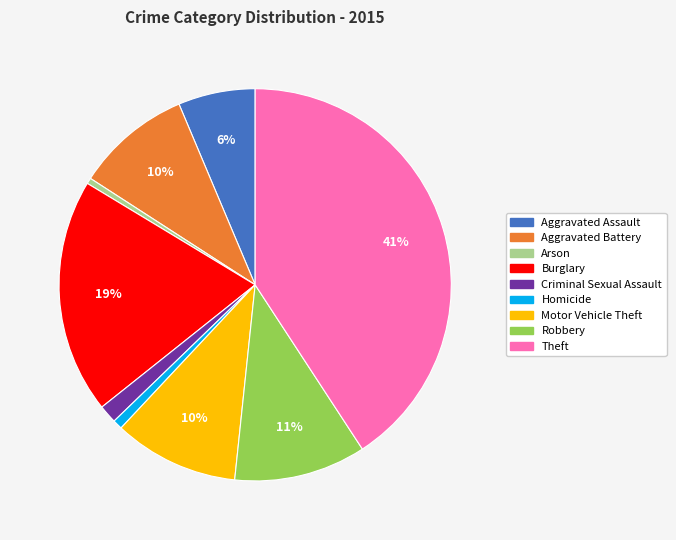

What is the largest slice in the pie chart?

Theft